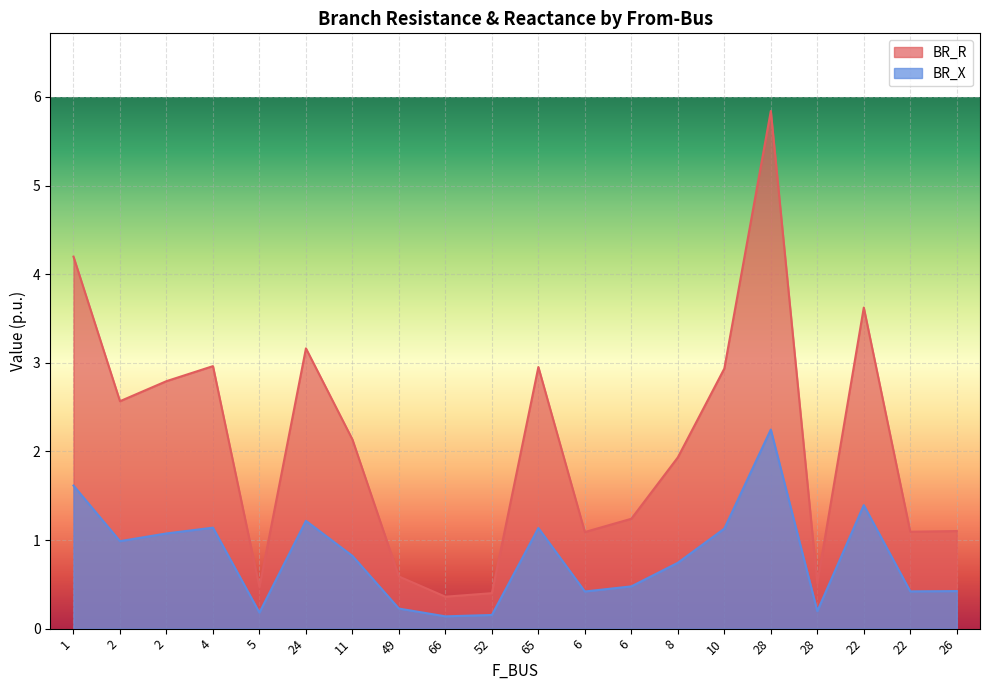

What is the label of the 15th point from the right?

24